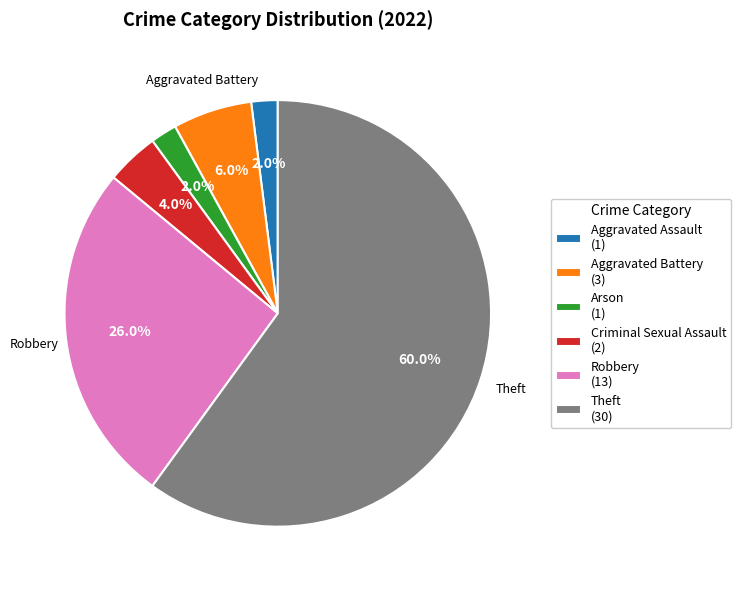

Is Theft (30) the majority of the pie?

Yes